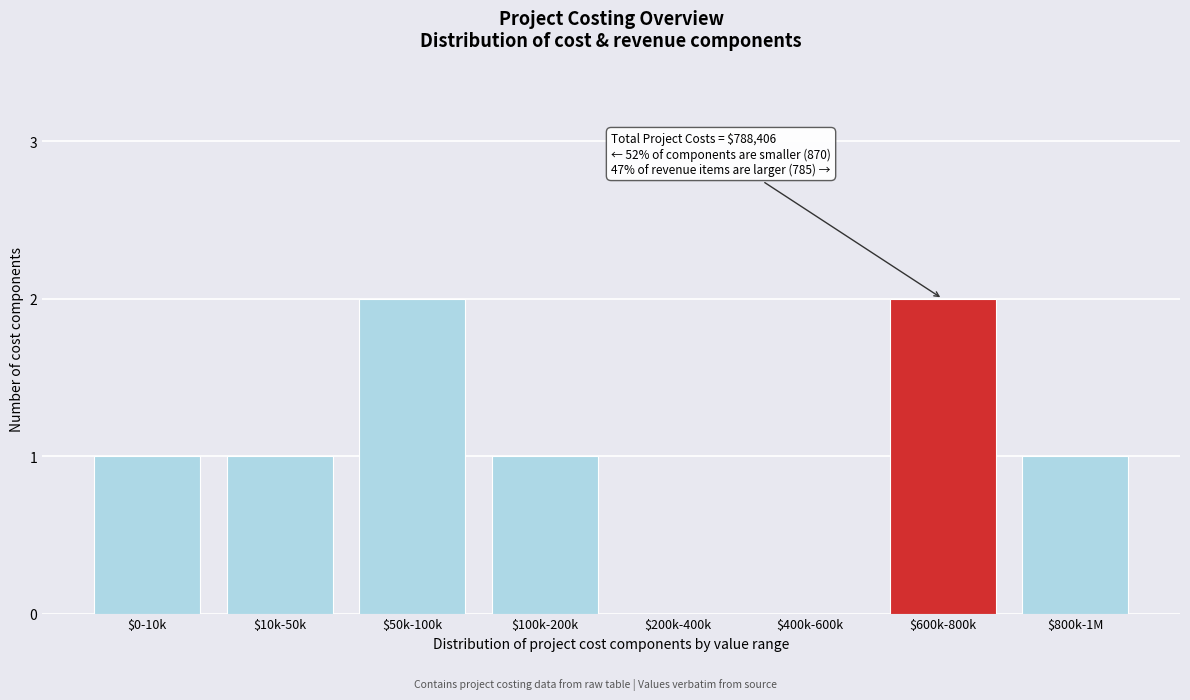

The value at $50k-100k is 1. True or false?

False